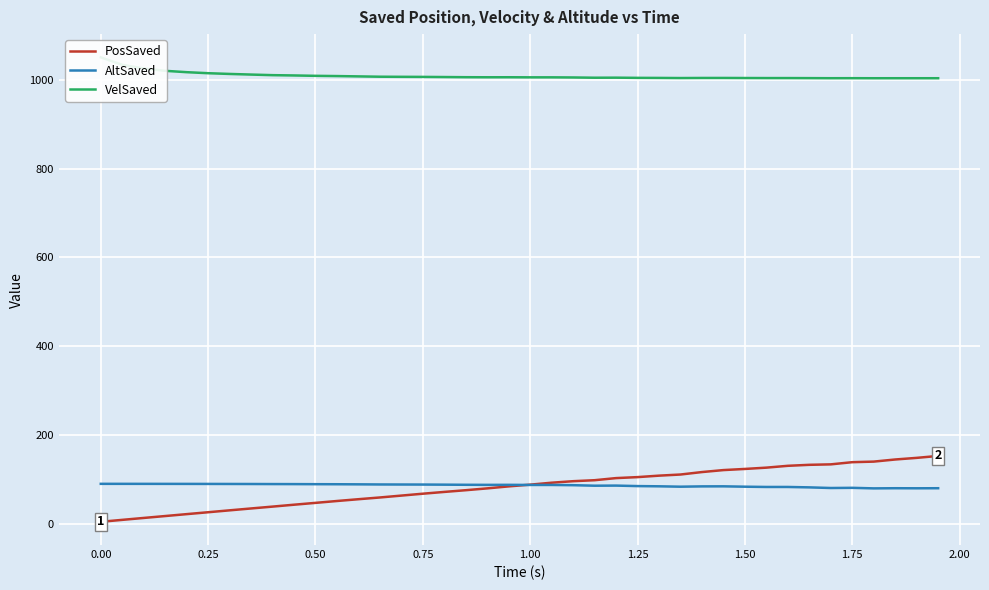

What is the value of the VelSaved point at the 5th from the left?

1017.2